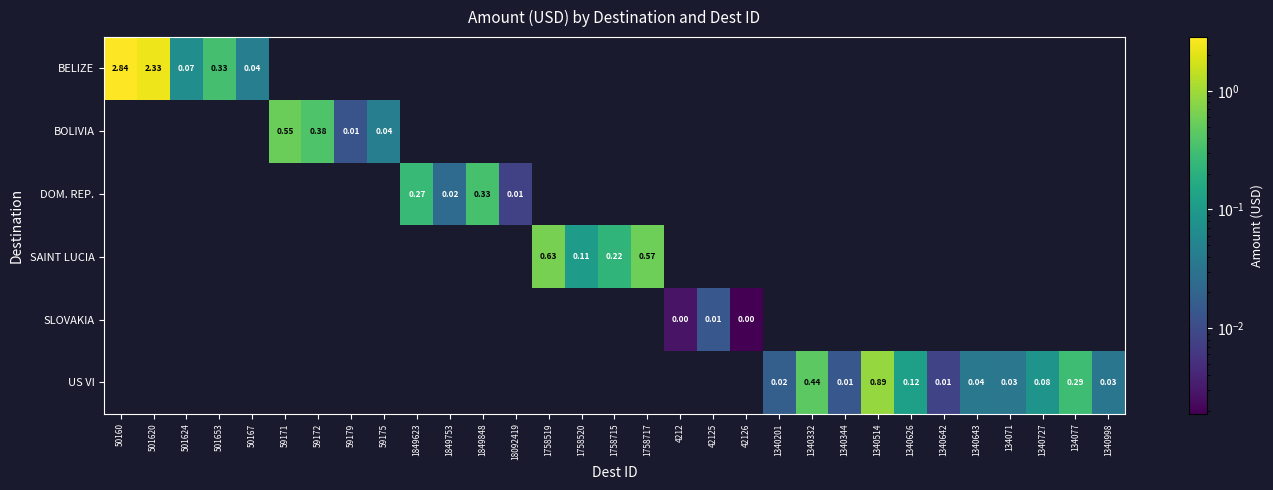

What is the greatest value displayed?

2.8